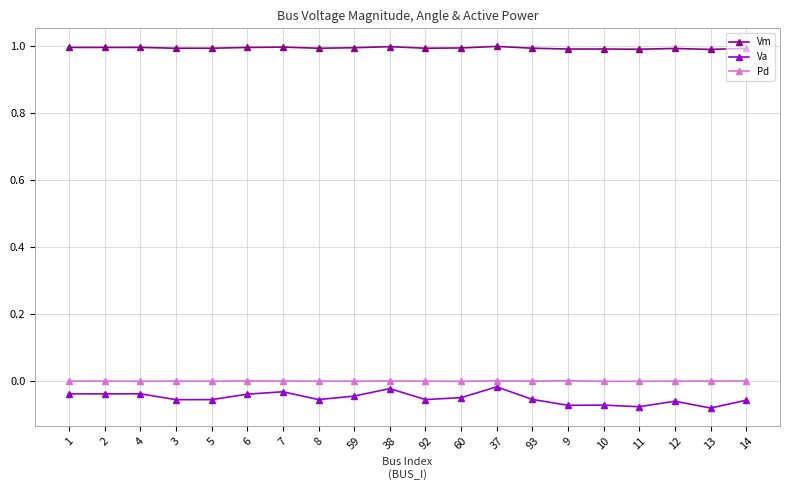

Is the value of Pd at 12 greater than the value of Va at 6?

Yes